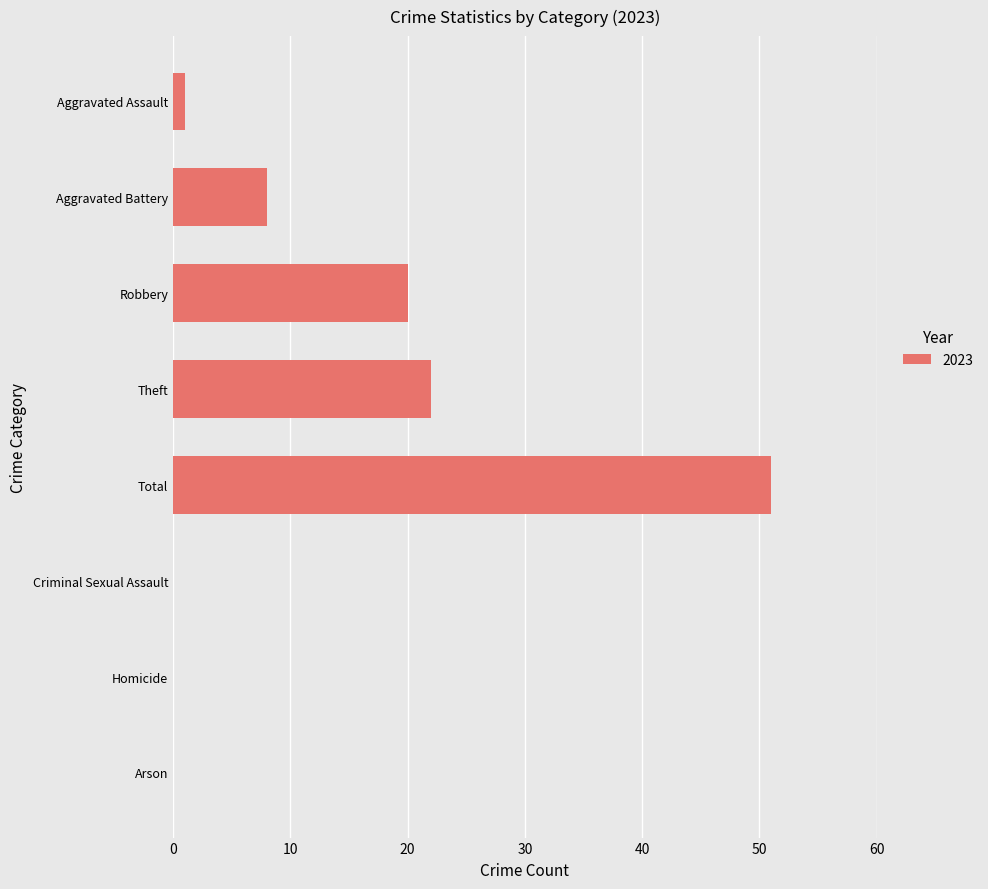

The value at Arson is 17. True or false?

False